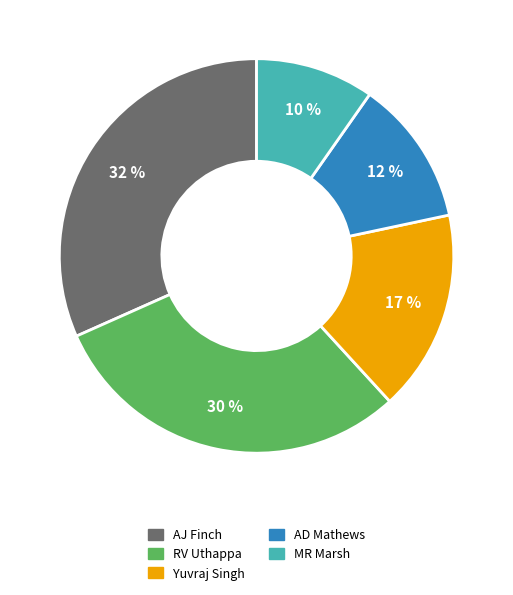

Does AJ Finch represent more than half of the total?

No